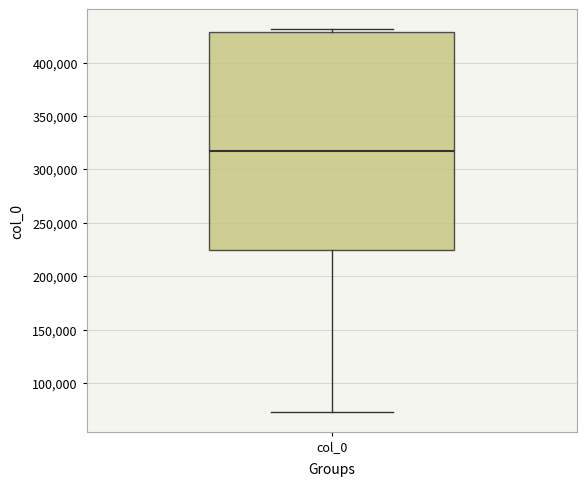

Transcribe this box plot: give where the median line is, the range the box spans, and where the two whiskers end, as read against the y-axis. The values are not printed on the chart, so give them approximately, as read against the axis.

median 315000, box 225000 to 430000, whiskers 70000 to 430000 (just above the box's upper edge)